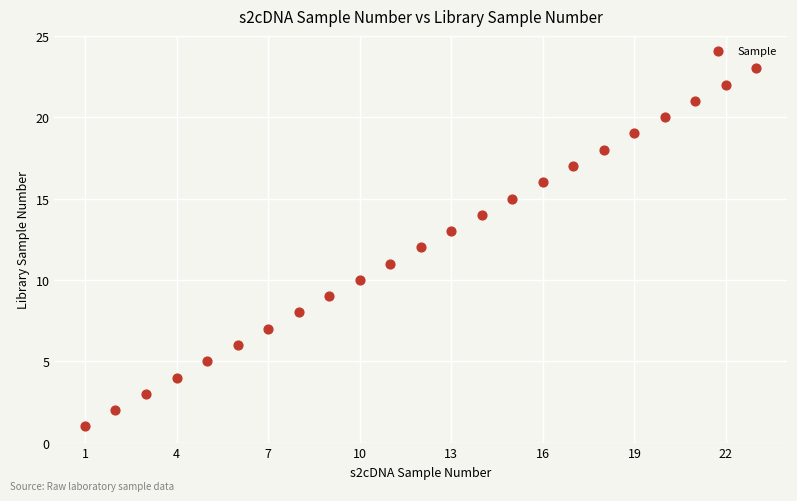

What is the range of X values (max minus min)?

22